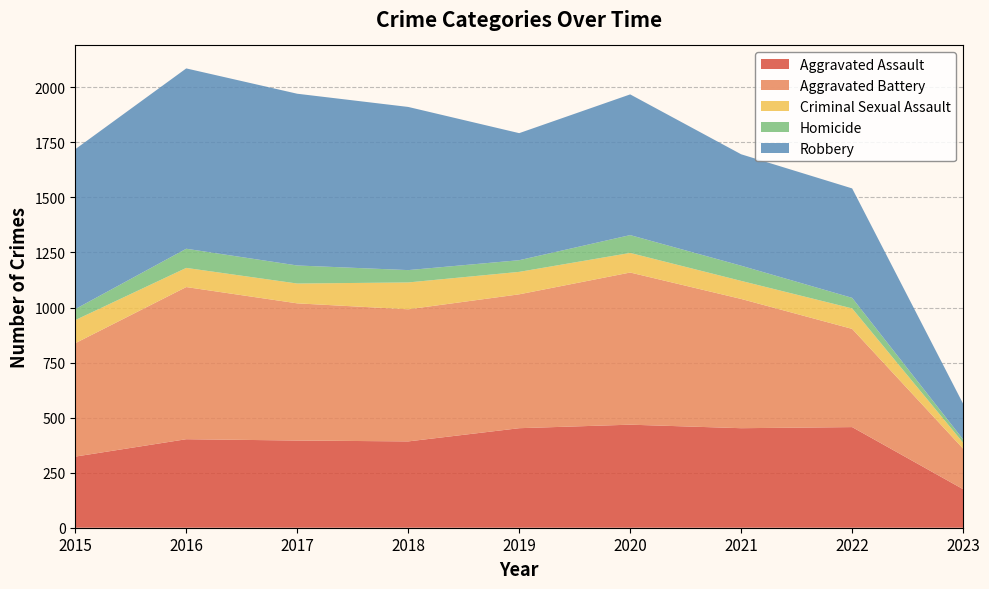

Which series has the largest total across all categories?

Robbery